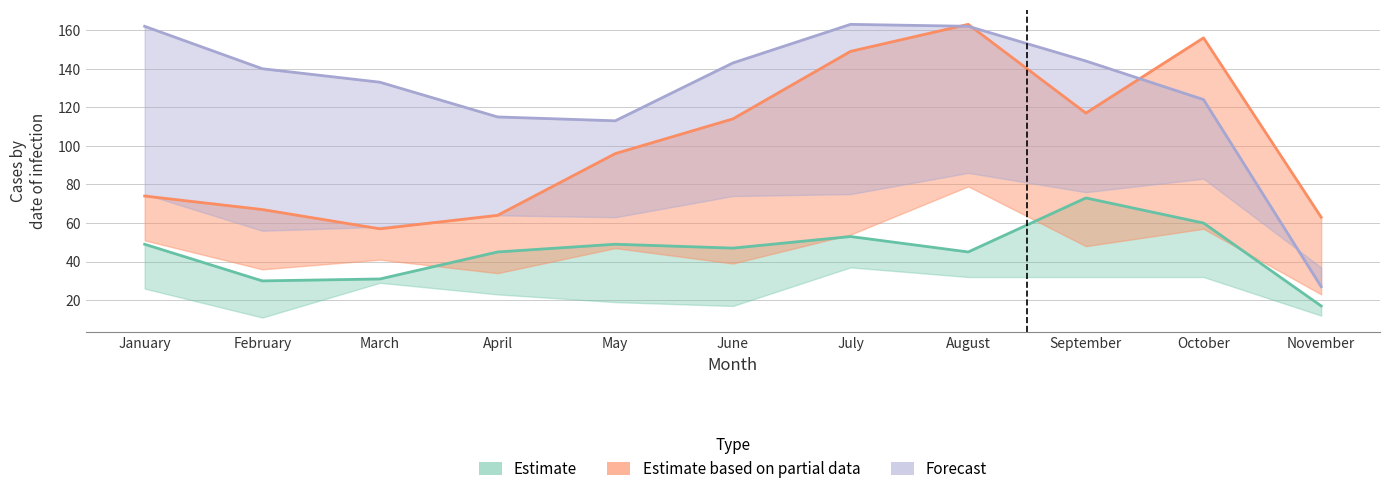

The value of 2019 at August is 77. True or false?

False